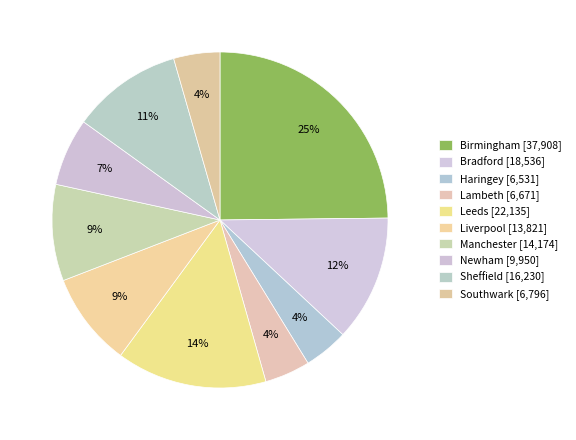

To the nearest percent, what is the difference between the largest and smallest slice percentages?

21%